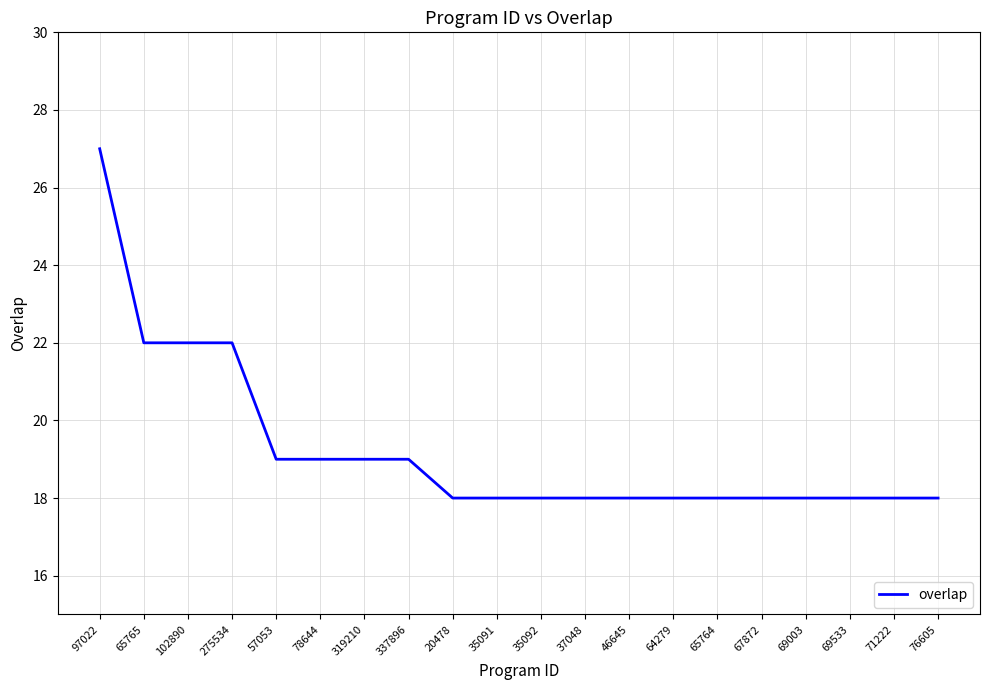

Approximately how many times larger is the value at 275534 compared to 319210?

1.2